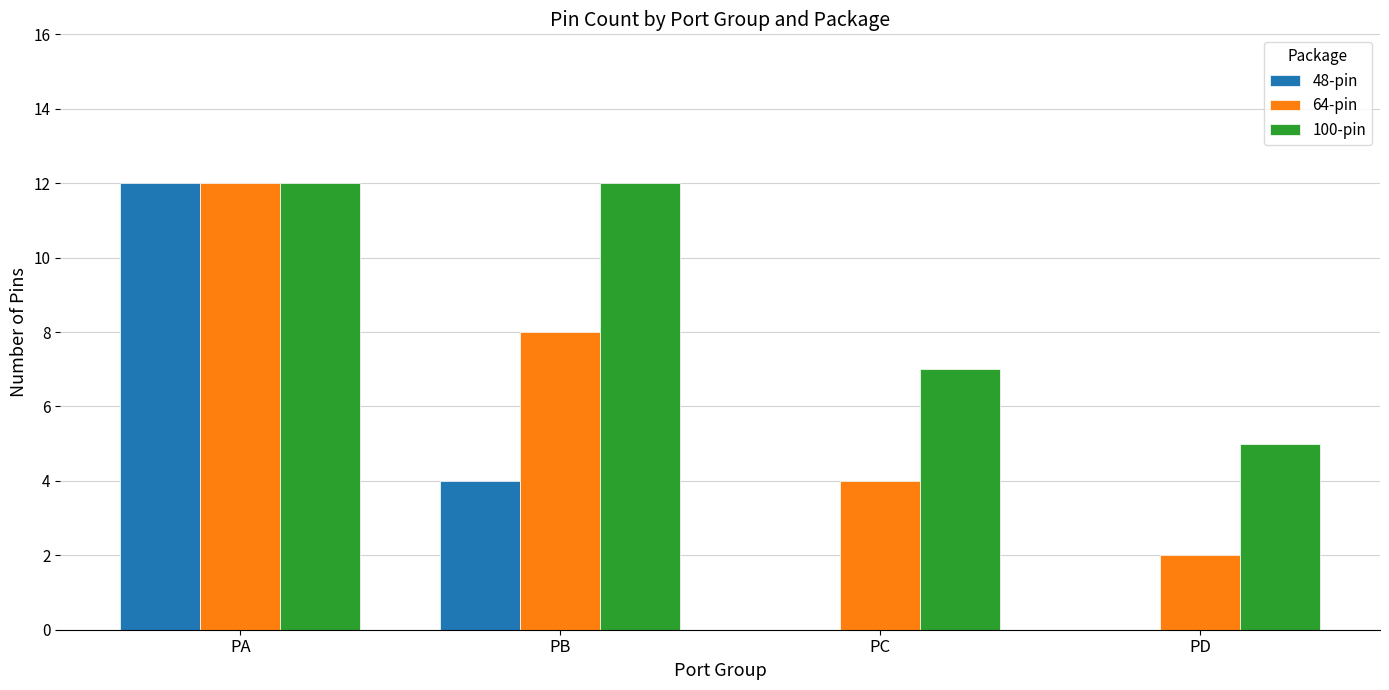

Is it true that 48-pin equals 6 at PA?

False